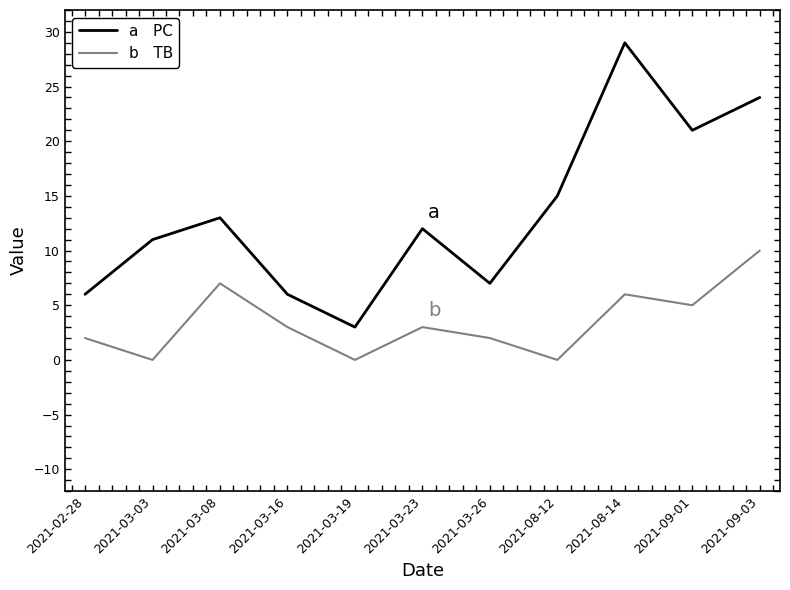

What is the maximum value shown in the chart?

29